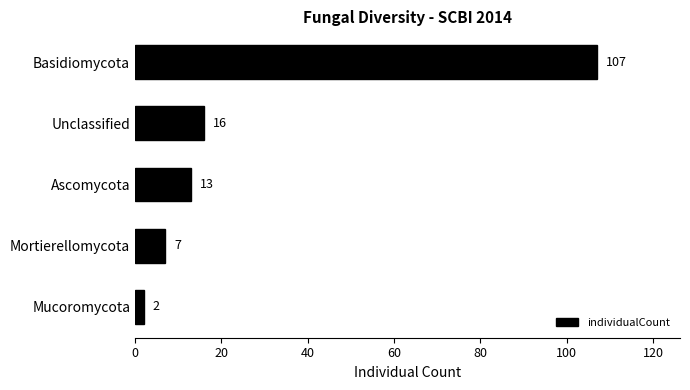

What is the ratio of the value at Unclassified to the value at Ascomycota?

1.2